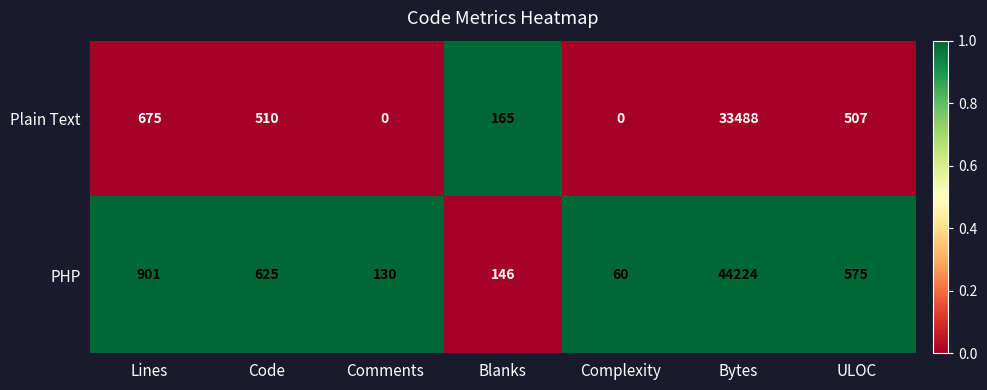

What is the minimum value for PHP?

60